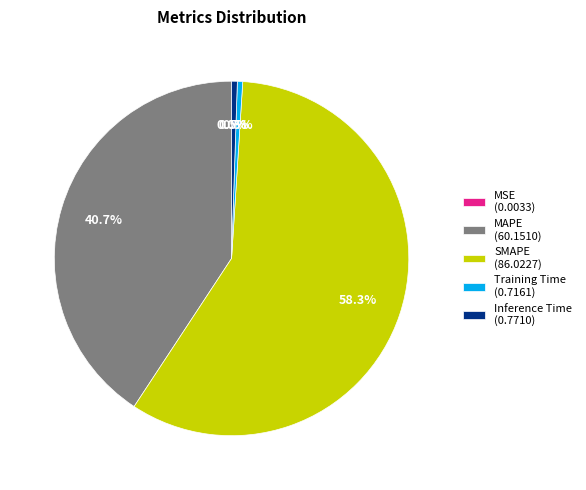

Is there a majority slice in this chart?

Yes